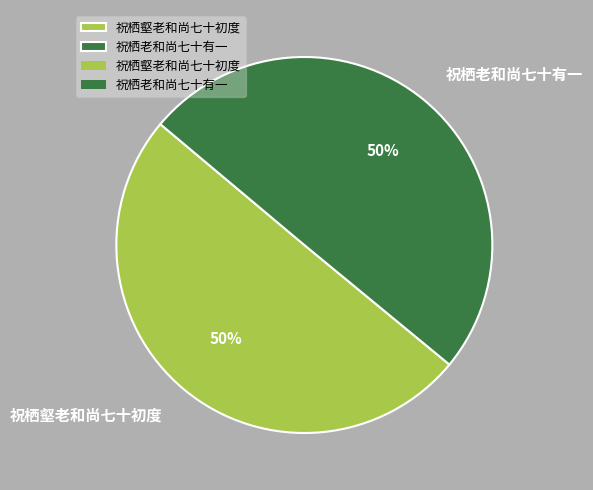

To the nearest percent, what portion does 祝栖老和尚七十有一 represent?

50%